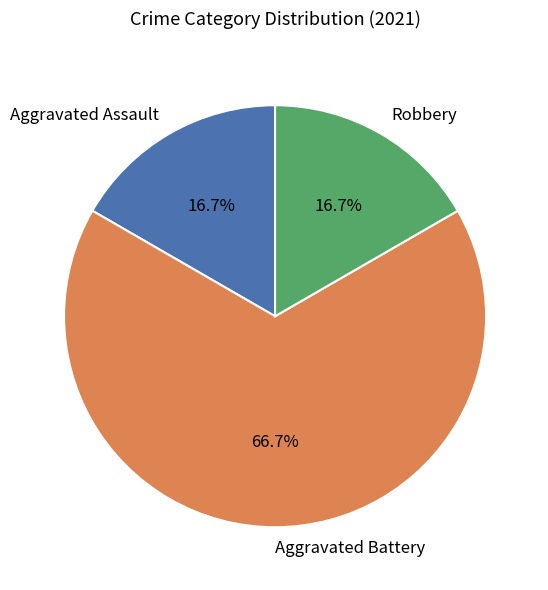

To the nearest percent, what is the average slice percentage?

33%